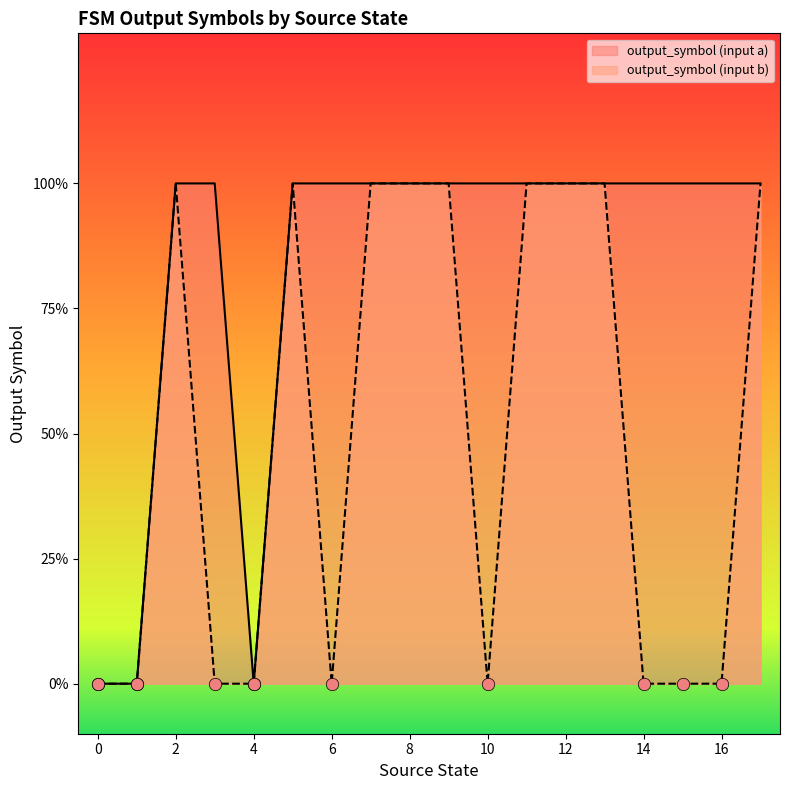

What are all the series names shown in the legend?

output_symbol (input a), output_symbol (input b)